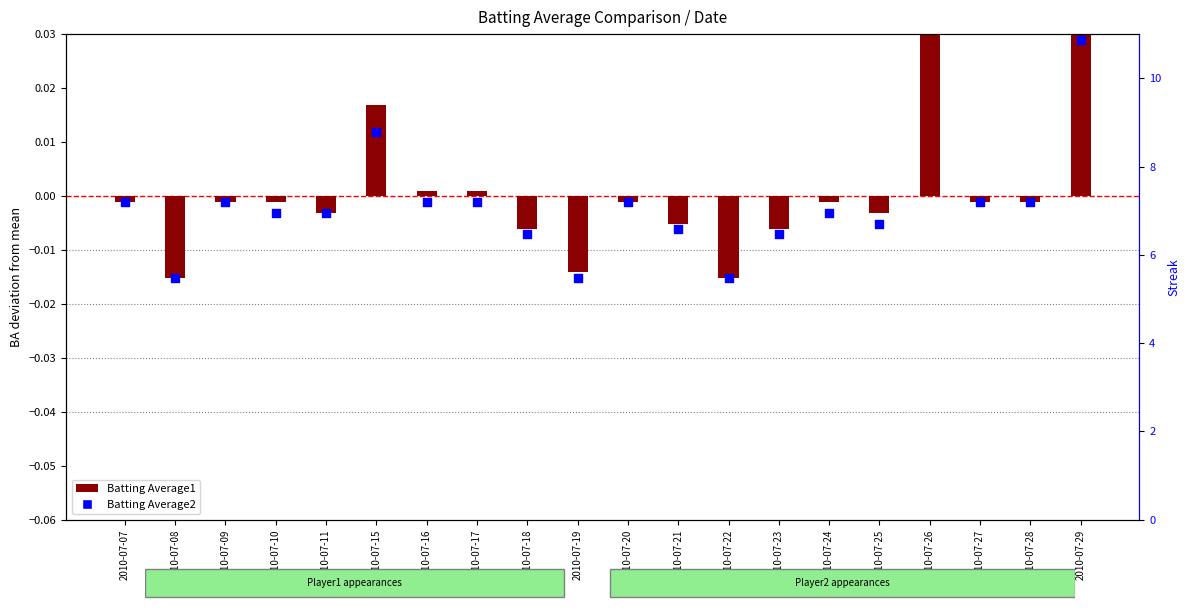

Which series reaches the minimum Y coordinate?

Batting Average1